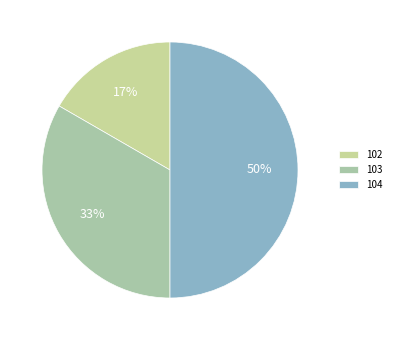

What percentage is the 104 slice, to the nearest percent?

50%